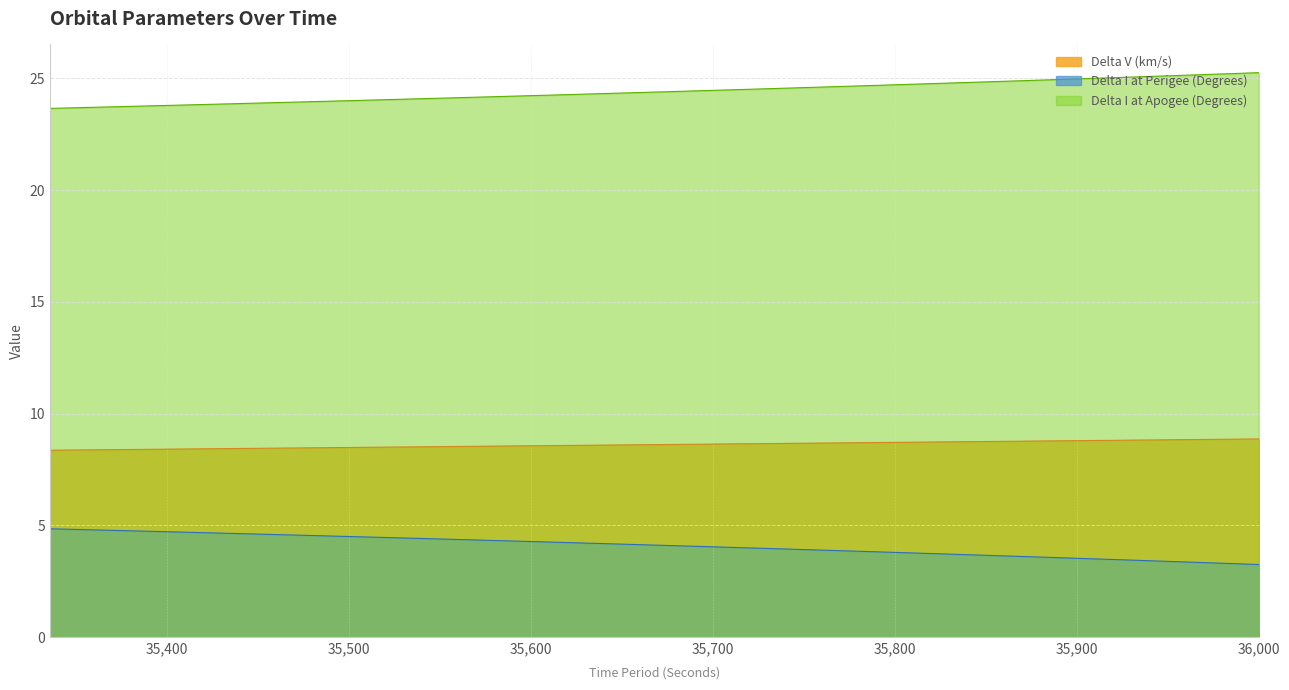

Which series has the largest total across all categories?

Delta I at Apogee (Degrees)